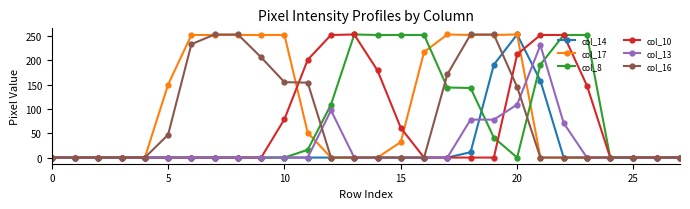

At how many categories does at least one series exceed 131?

19